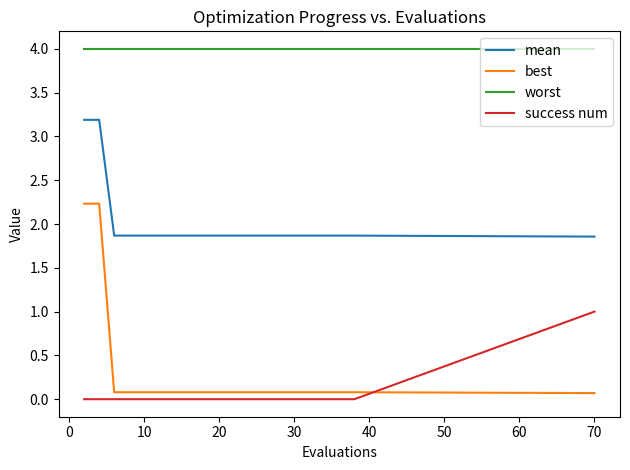

Which series has the largest range (max minus min)?

best